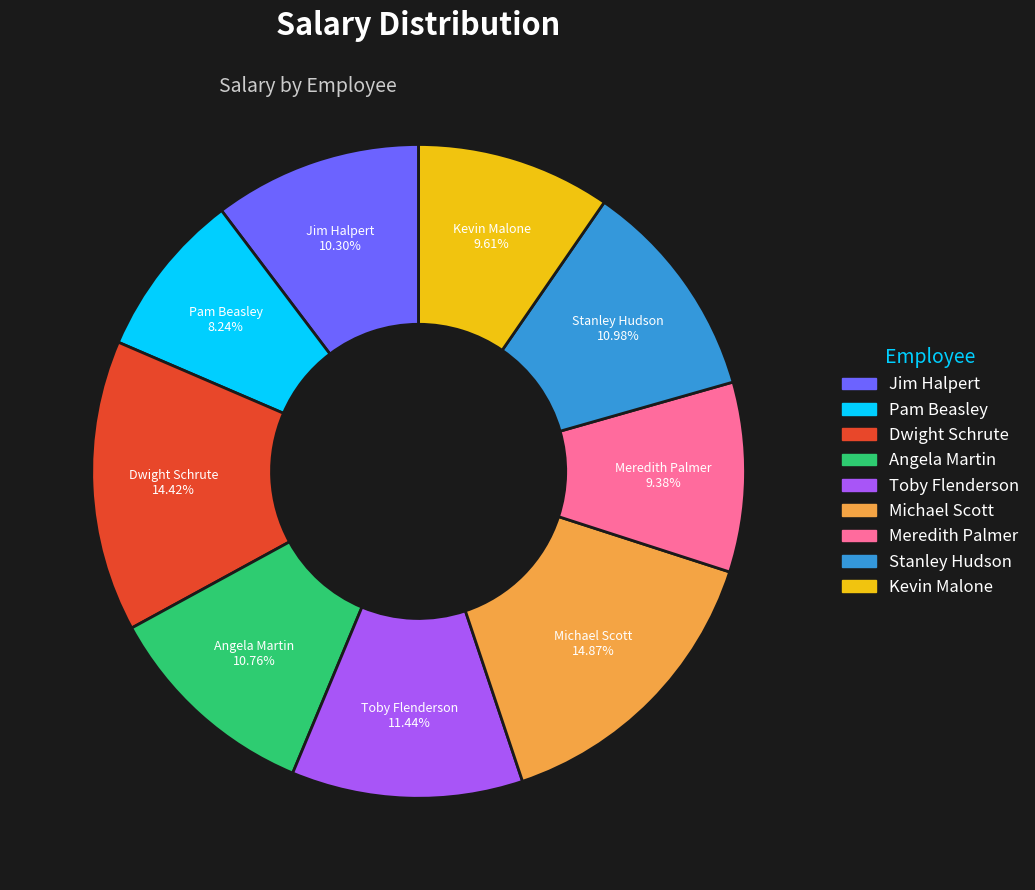

Which slice is the smallest?

Pam Beasley